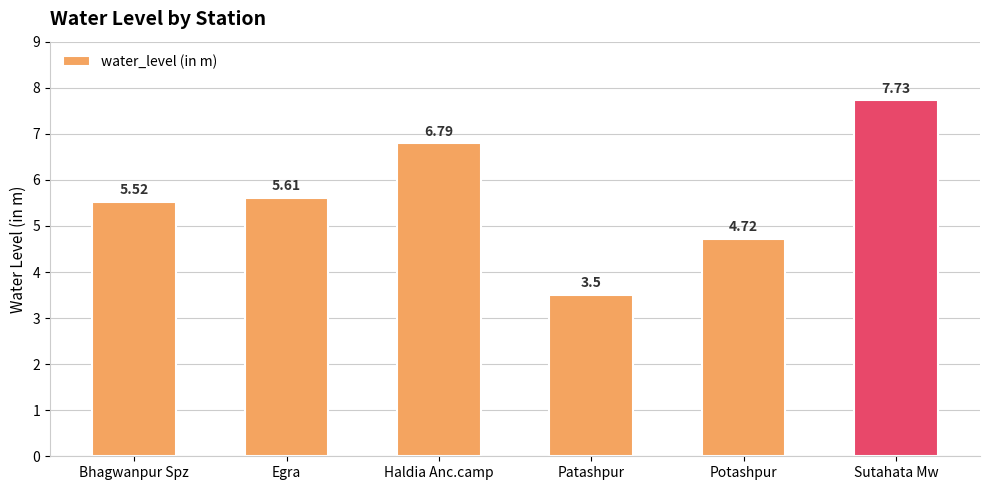

Reading left to right, list all the values displayed in this chart.

5.5	5.6	6.8	3.5	4.7	7.7